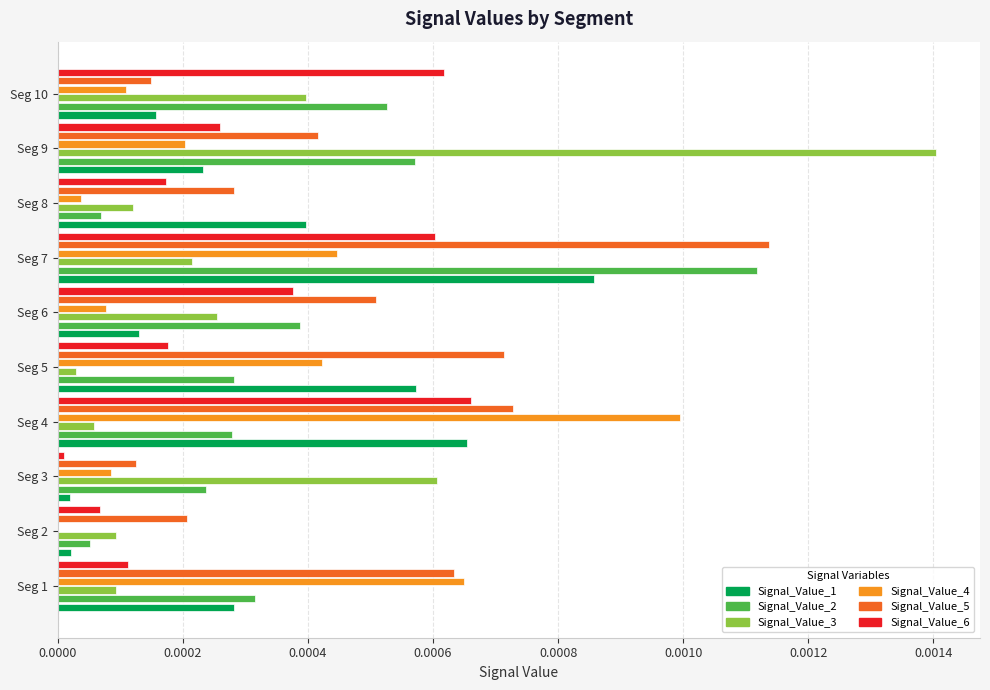

At which category does the chart reach its peak across all series?

Seg 9